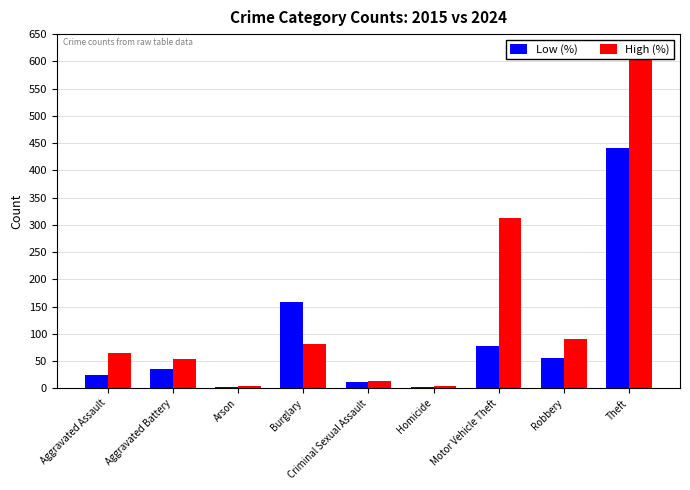

What is the value of the High (%) bar at the 6th from the left?

4